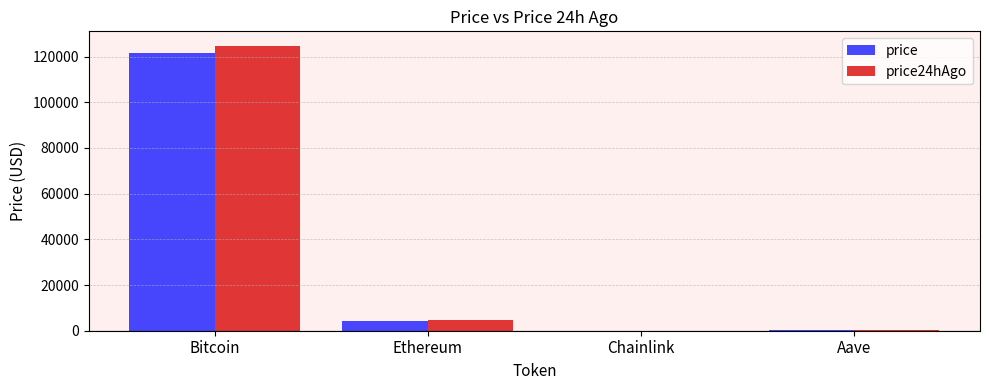

True or false: price has a value of 4460.3 at Ethereum.

True